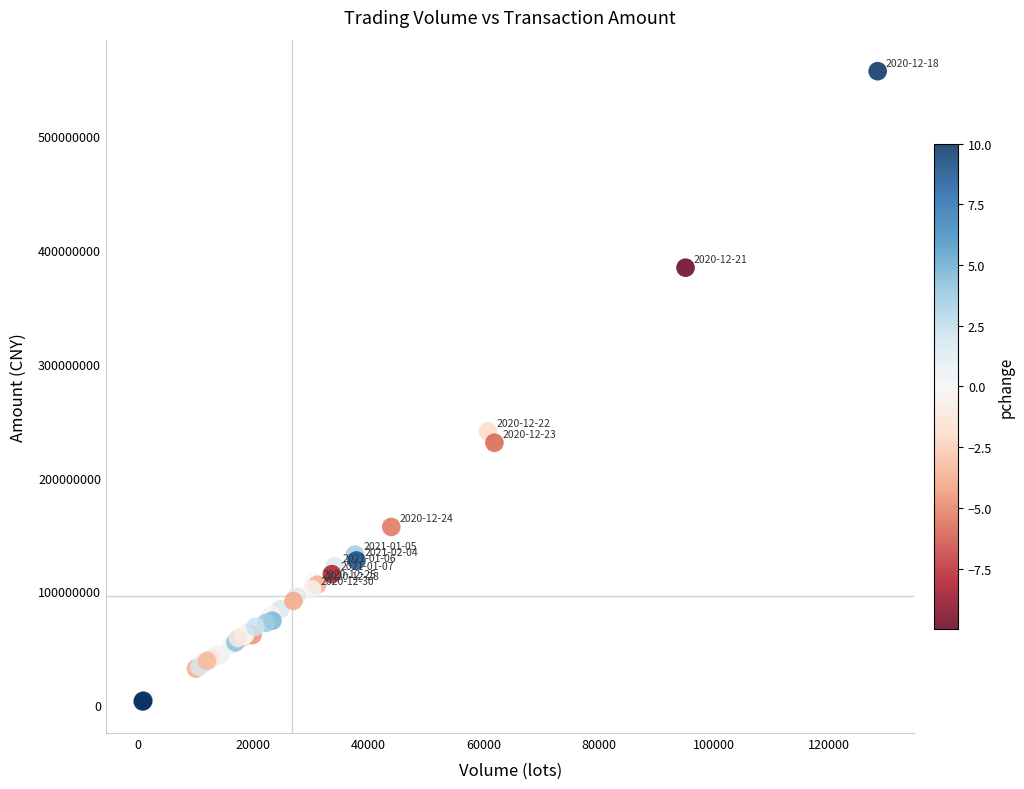

What Y value in the scatter plot is closest to 280108710?

240620816.0